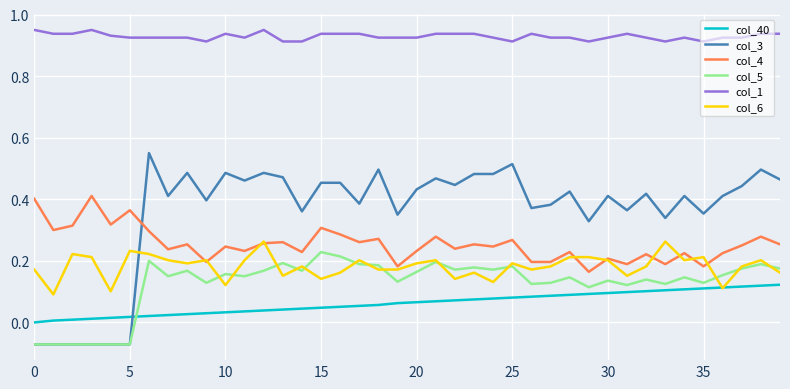

How many times do col_3 and col_40 cross each other?

1